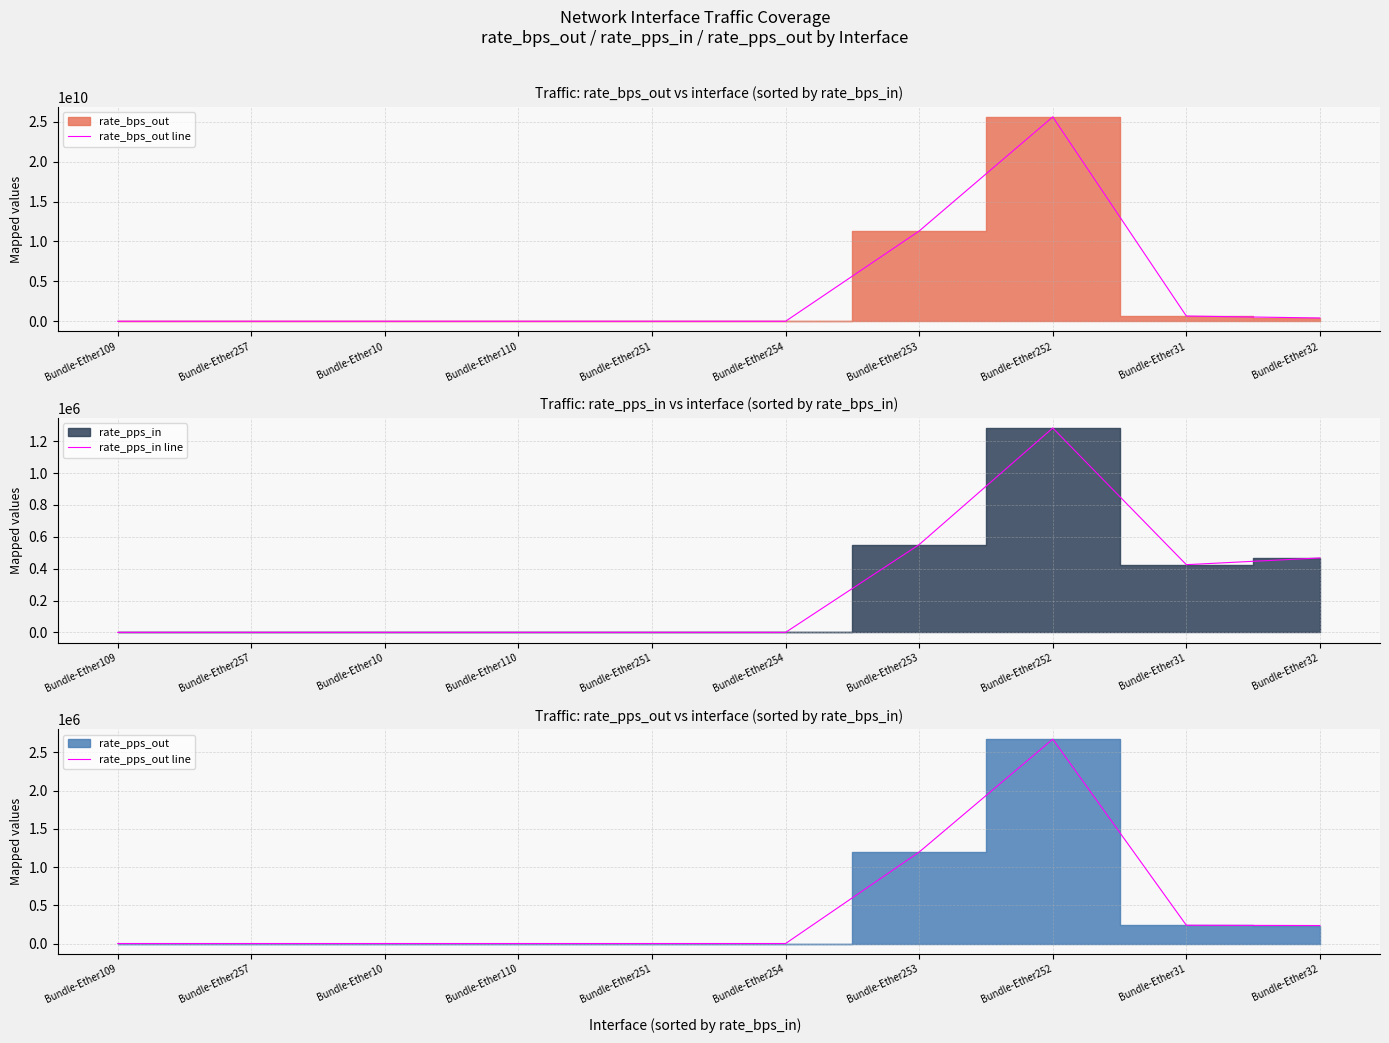

At which category is the sum across all series the highest?

Bundle-Ether252